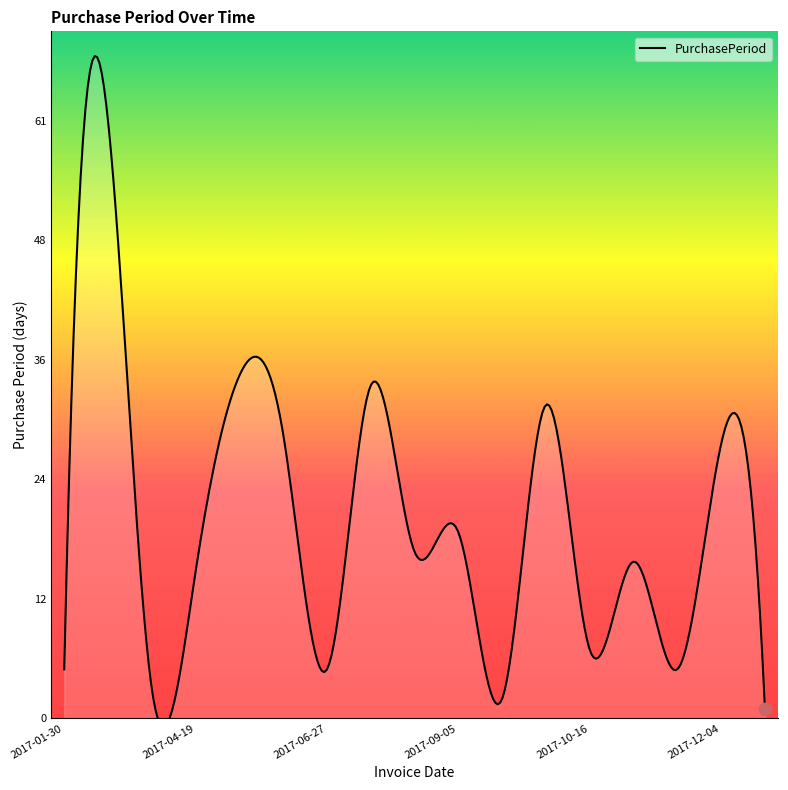

What is the change in value from 2017-04-04 to 2017-12-05?

-2